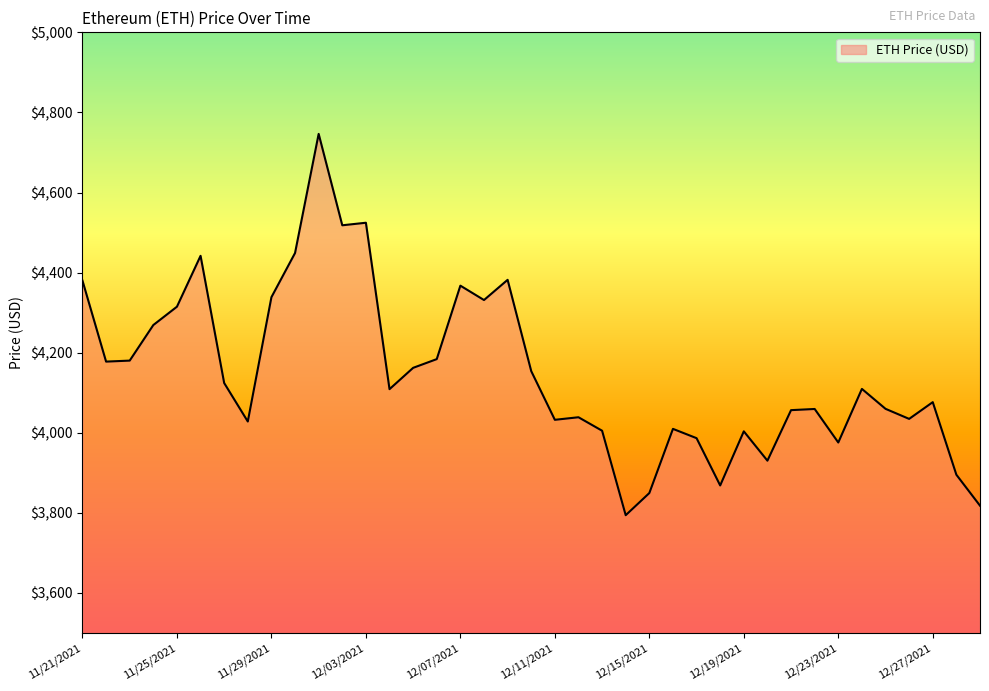

What is the sum of all values?

161789.8